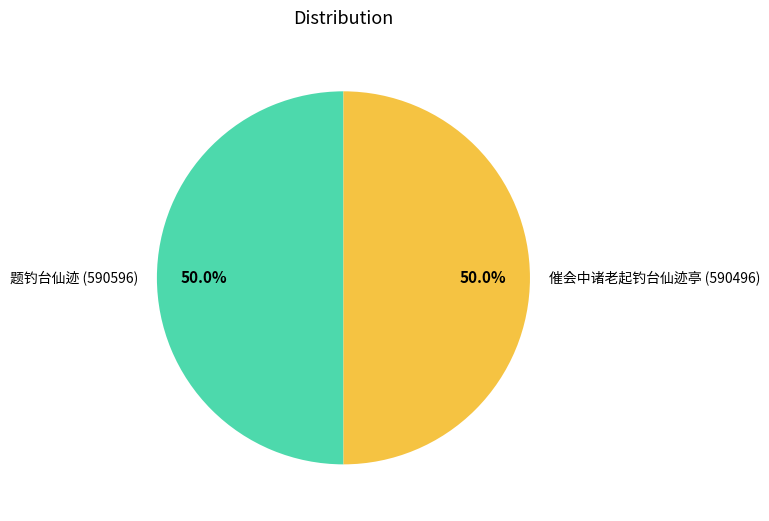

What is the ratio of the value at 催会中诸老起钓台仙迹亭 (590496) to the value at 题钓台仙迹 (590596)?

1.0